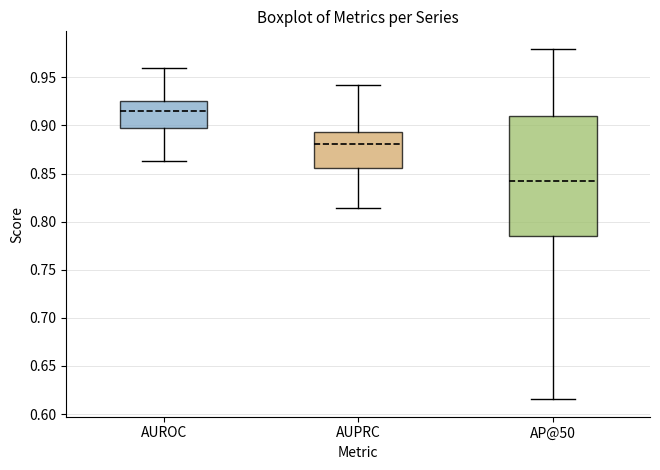

Which box is the tallest, from its lower edge to its upper edge?

AP@50